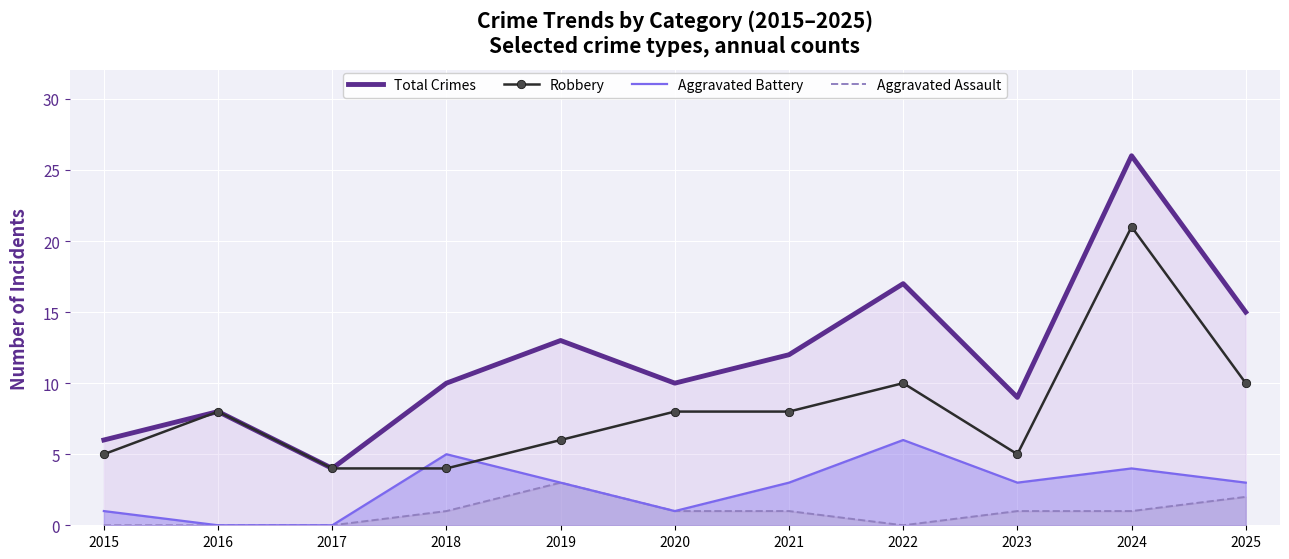

Which label corresponds to the largest value in the chart?

2024